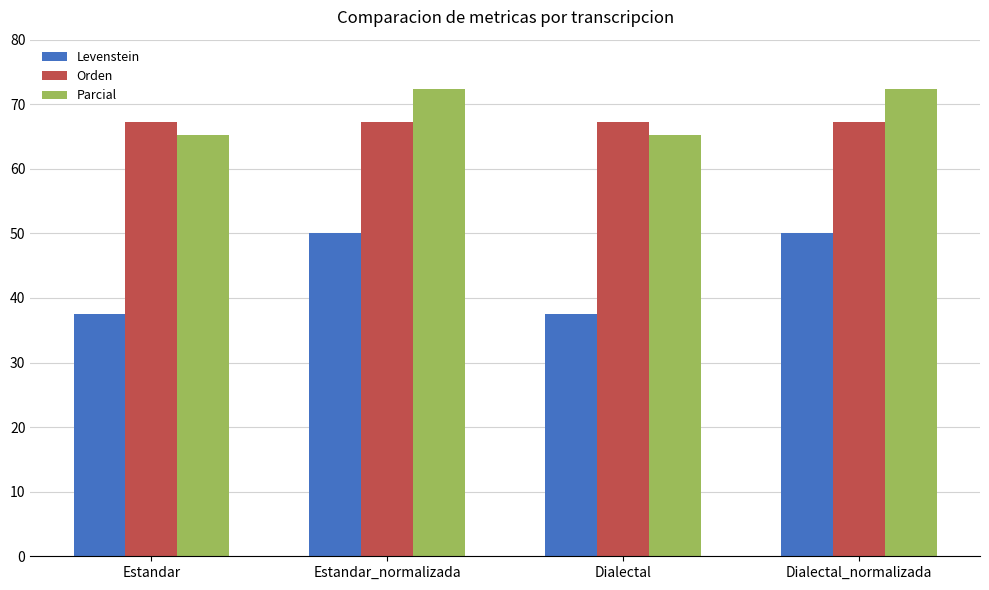

At how many categories does at least one series exceed 44?

4